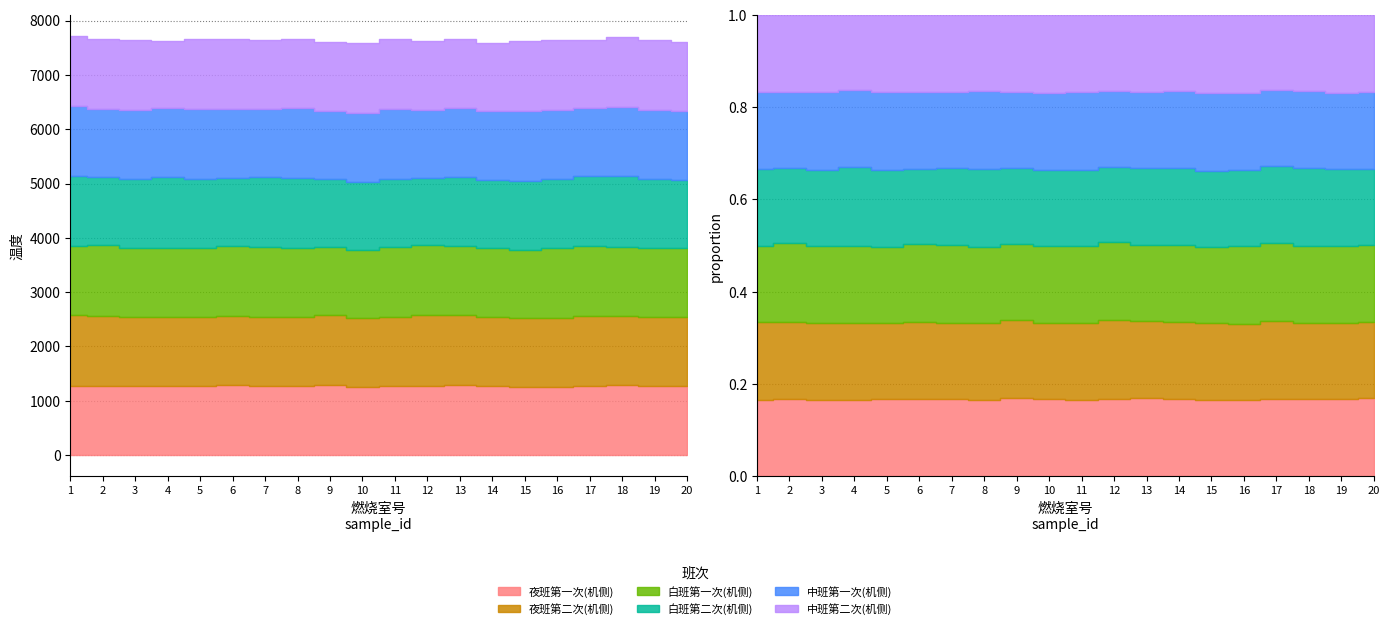

Where do 白班第二次(机侧) and 夜班第二次(机侧) first cross each other?

3 and 4